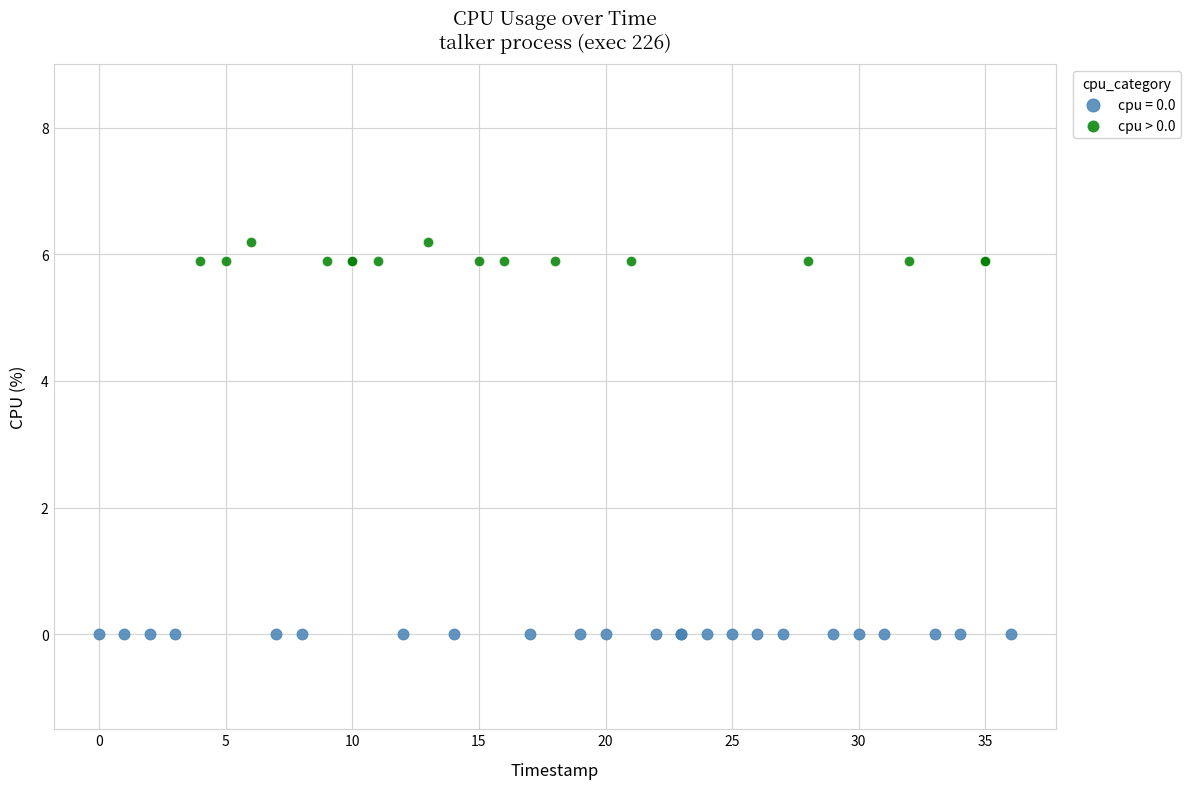

Which series reaches the minimum Y coordinate?

cpu = 0.0